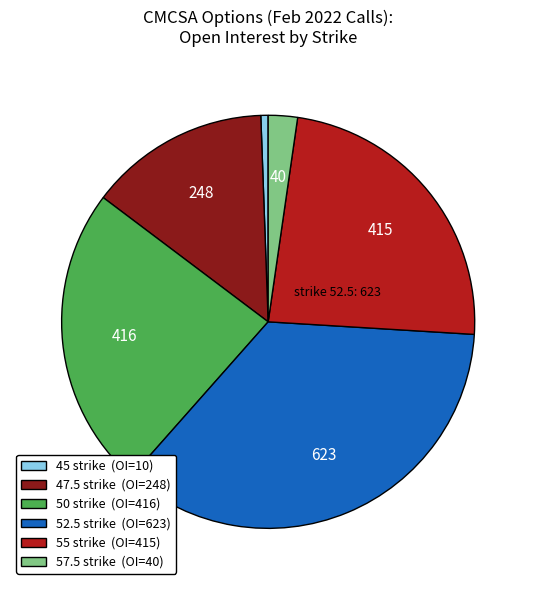

Is there a majority slice in this chart?

No